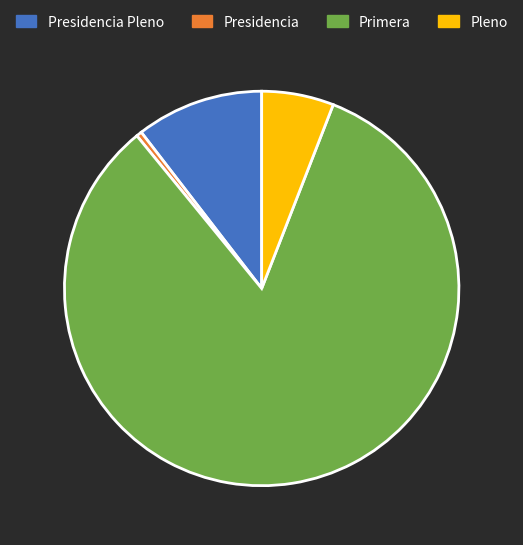

What is the largest slice in the pie chart?

Primera